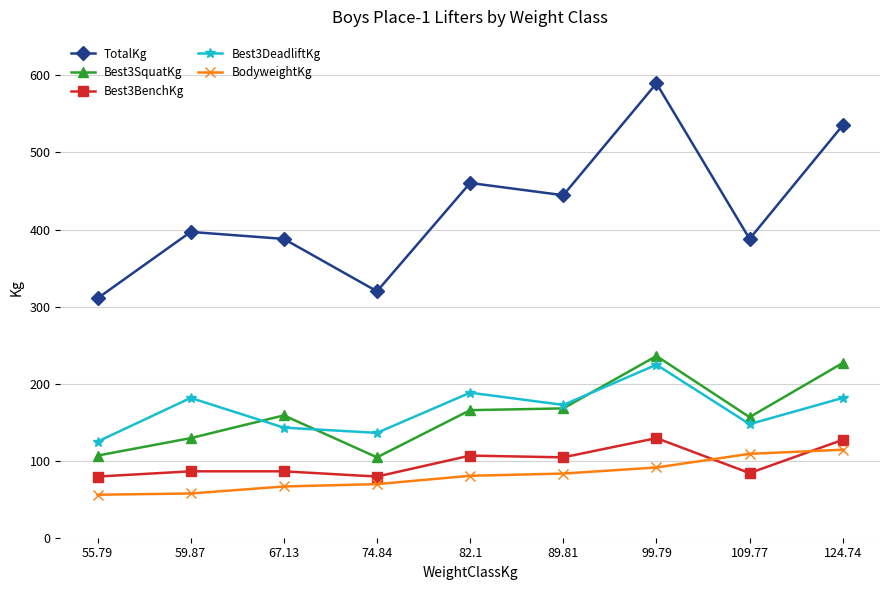

What is the sum of the TotalKg values at 59.87 and 67.13?

784.7